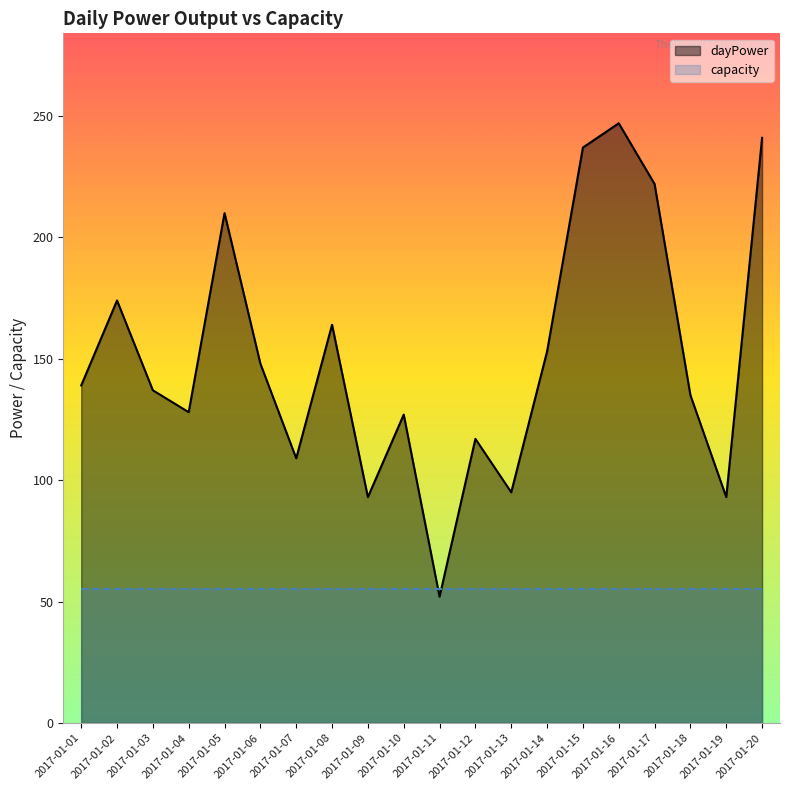

What is the value of the 13th point from the left?

95